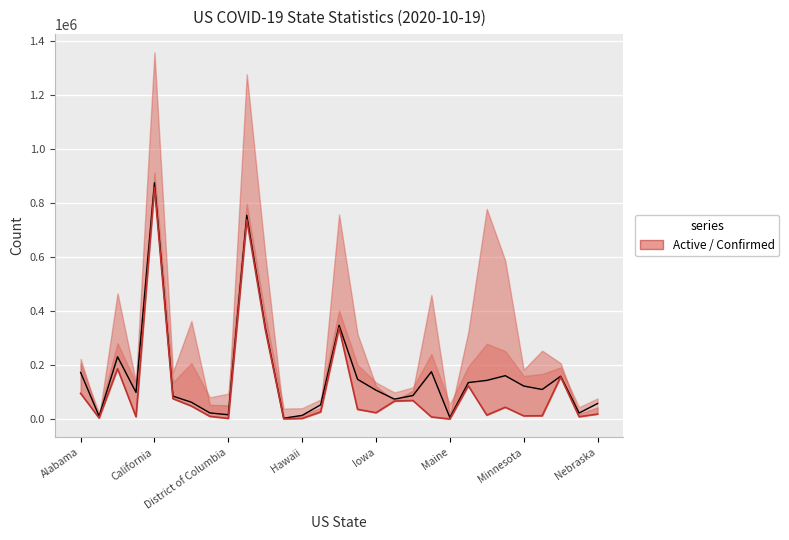

Rank the series by their average value, from highest to lowest.

Confirmed, Active